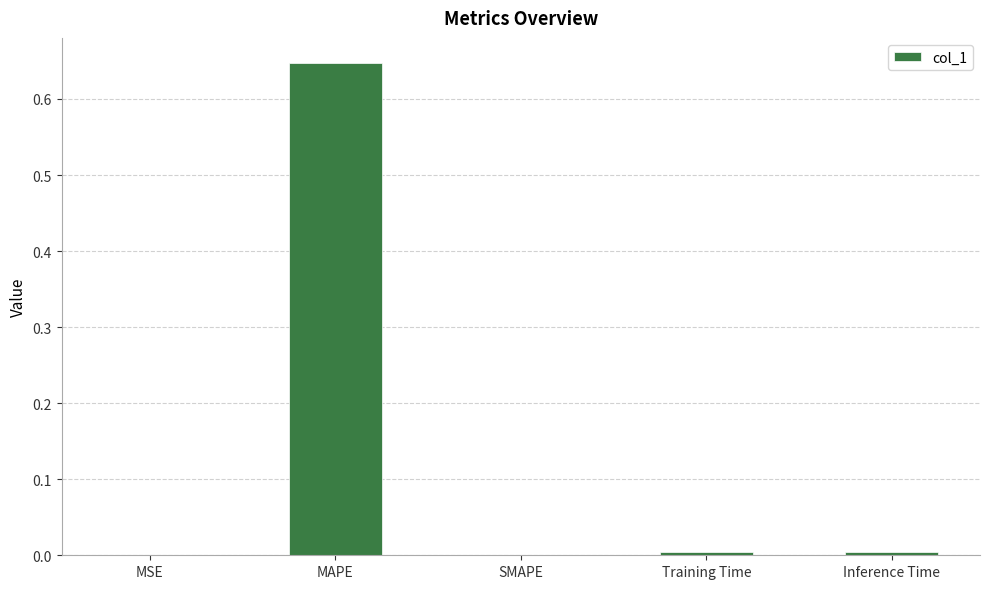

Which label corresponds to the largest value in the chart?

MAPE